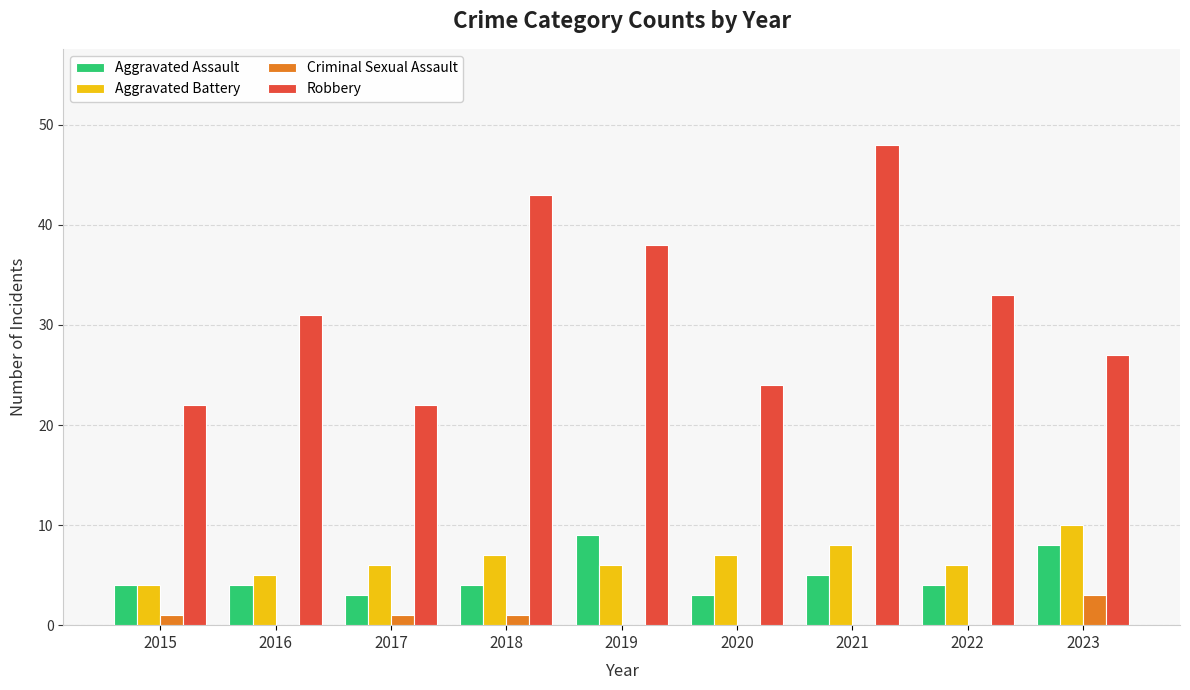

How many Aggravated Assault values are between 4 and 5?

5